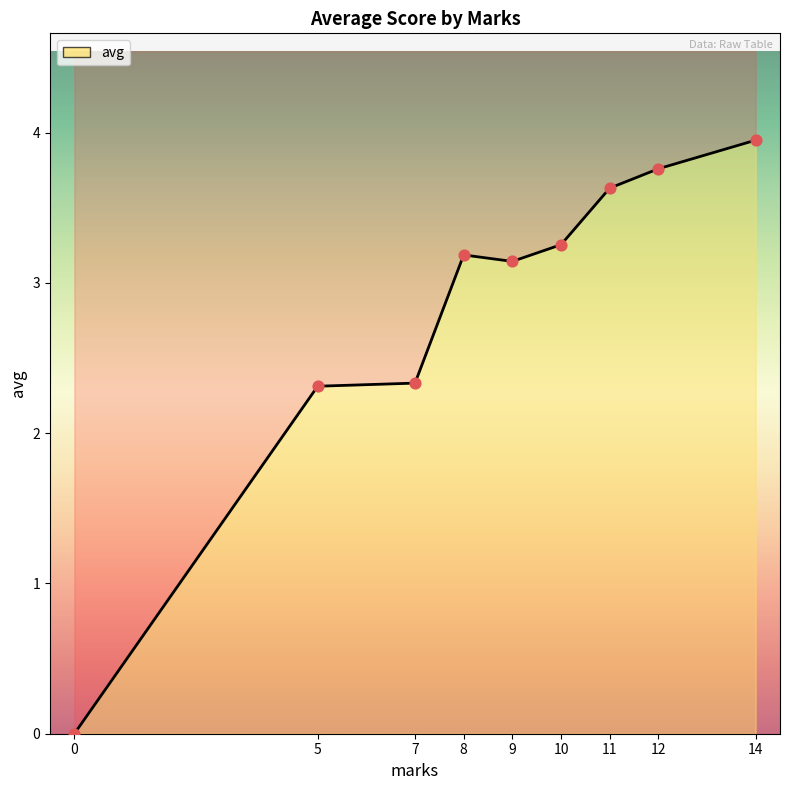

Approximately how many times larger is the value at 12 compared to 14?

1.0